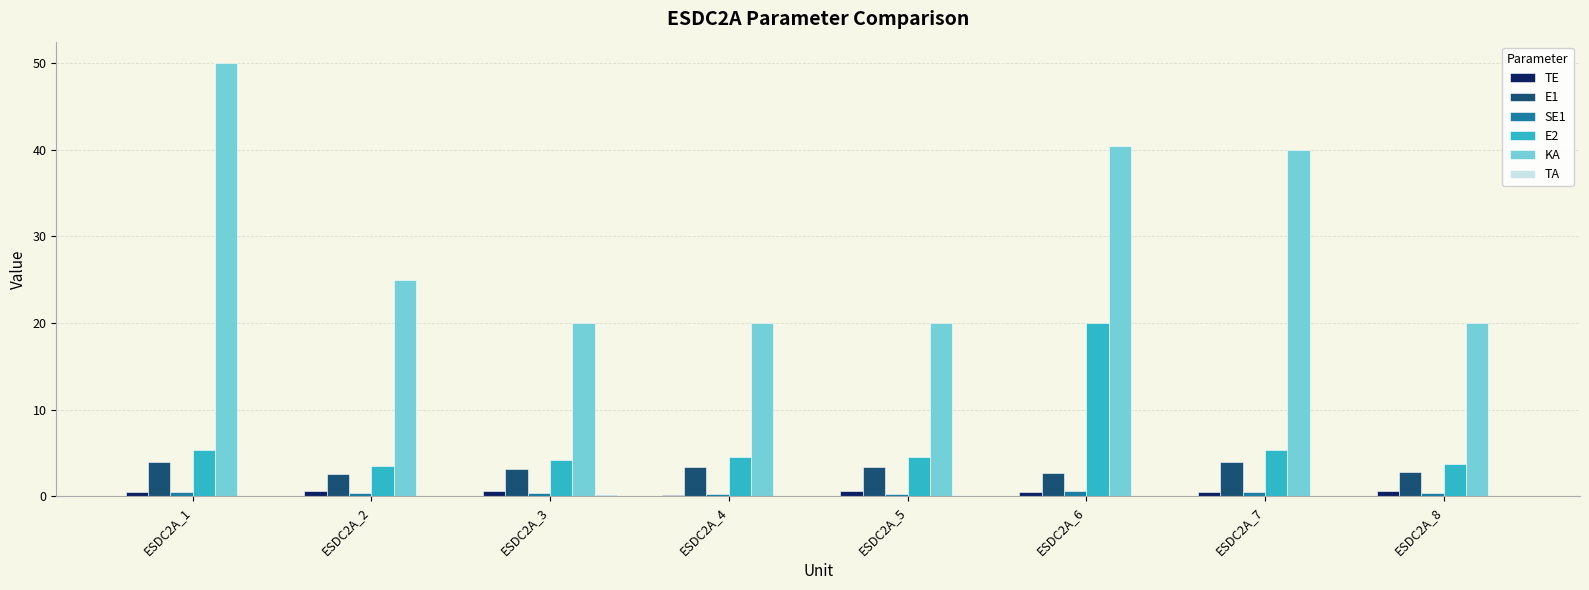

Which series changed the most between ESDC2A_4 and ESDC2A_6?

KA